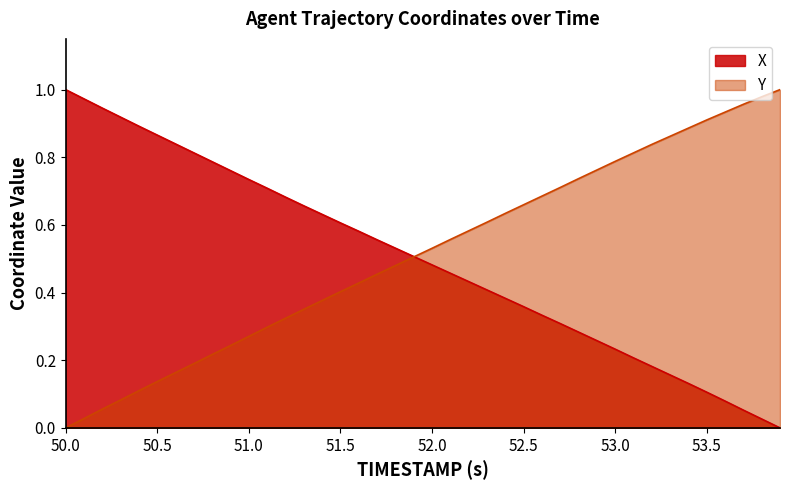

Is it true that Y equals 1.0 at 52.5?

False